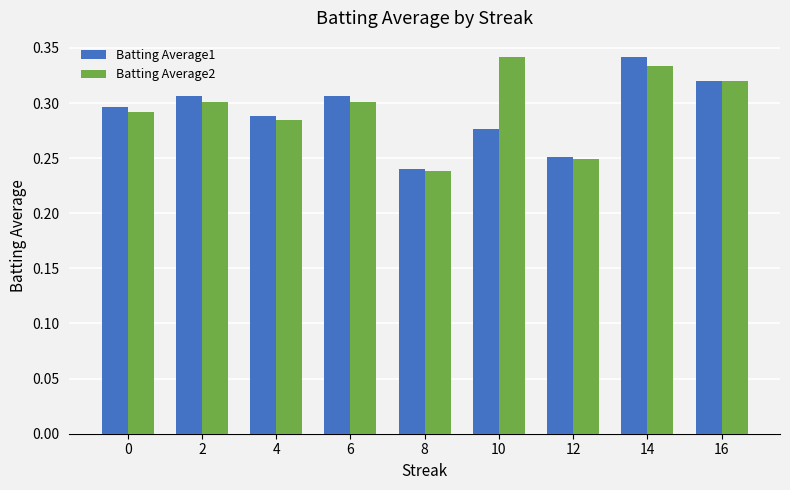

How many bars are there in each group?

2